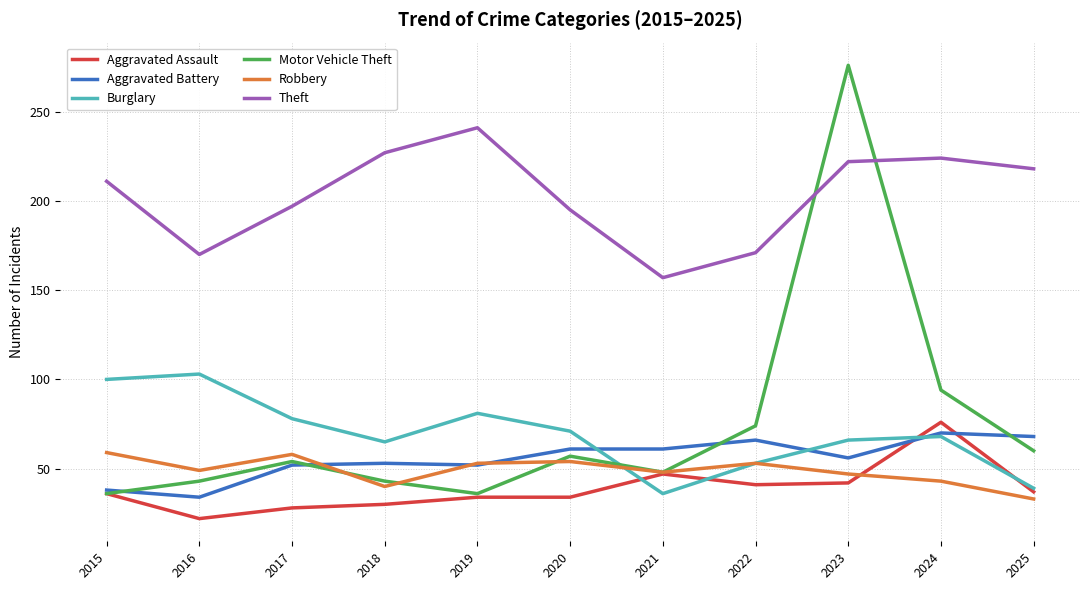

What are all the series names shown in the legend?

Aggravated Assault, Aggravated Battery, Burglary, Motor Vehicle Theft, Robbery, Theft